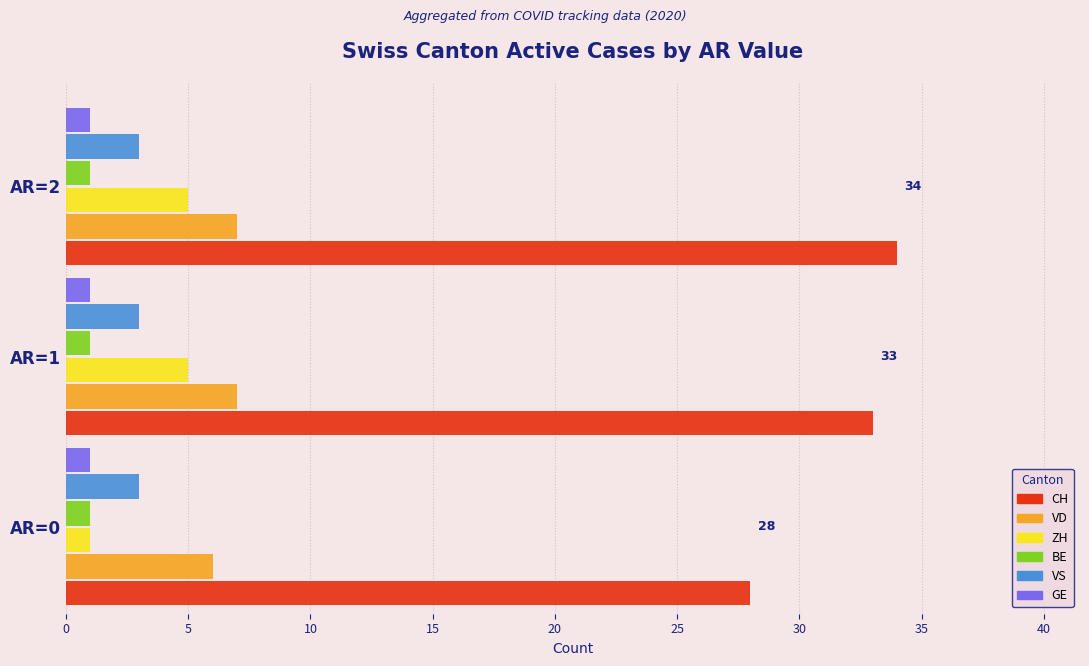

What are all the series names shown in the legend?

CH, VD, ZH, BE, VS, GE